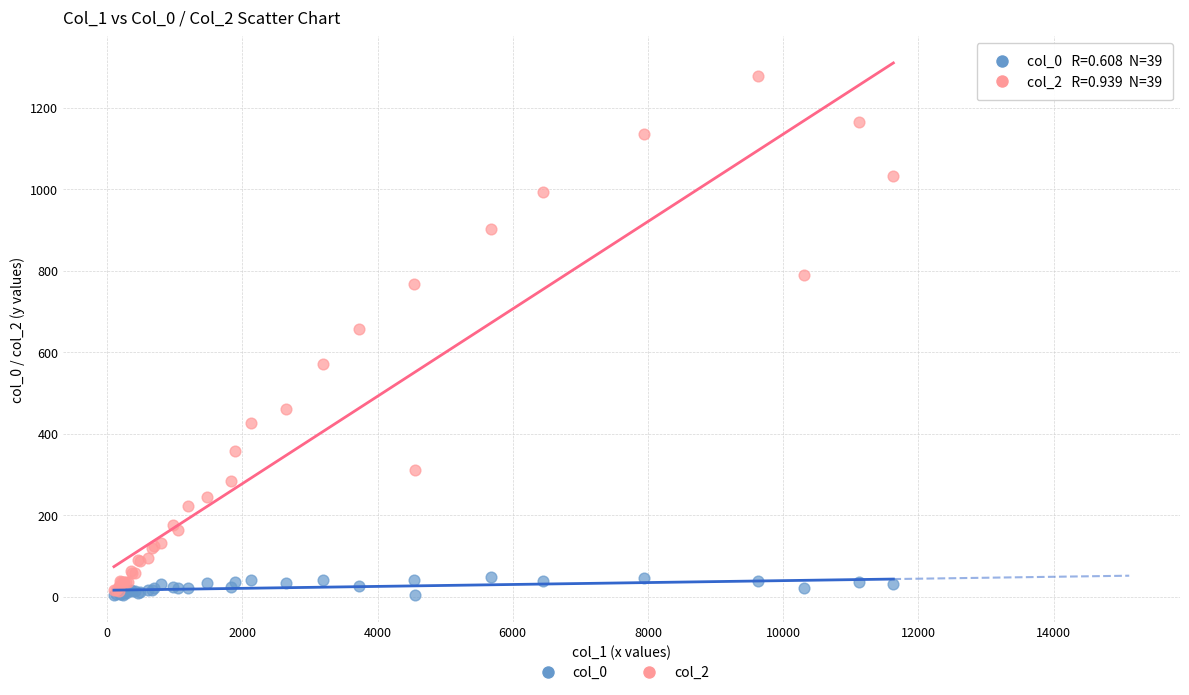

Across all series, what Y value is closest to 640?

656